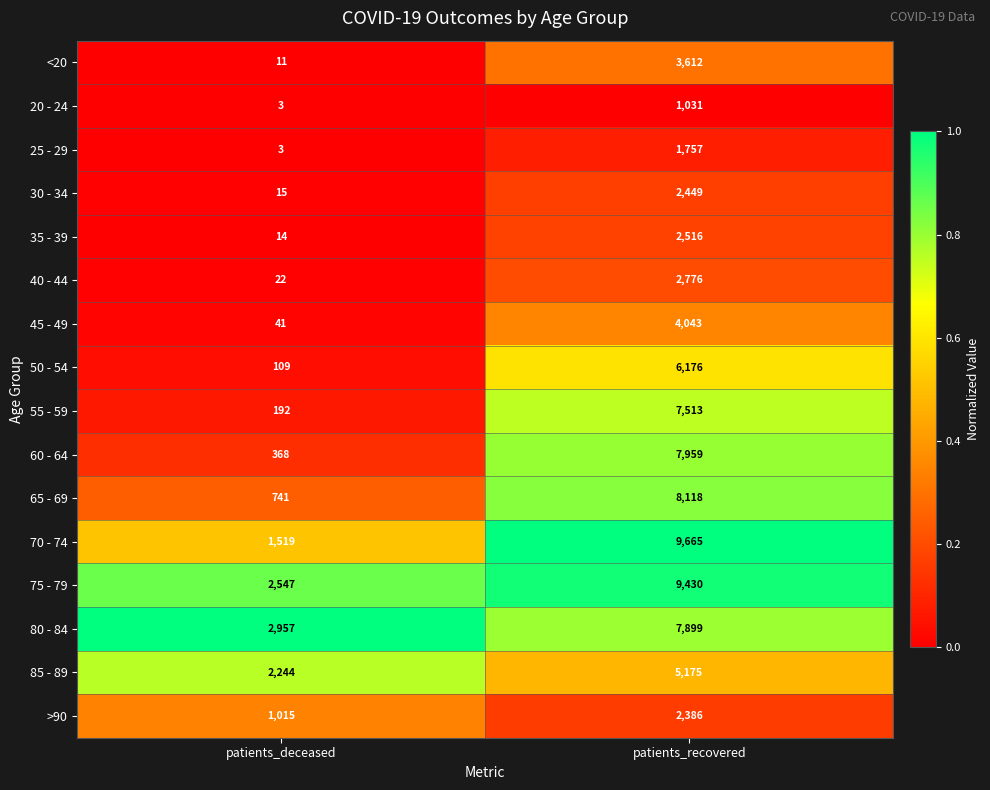

List the series in order of their peak value, highest first.

70 - 74, 75 - 79, 65 - 69, 60 - 64, 80 - 84, 55 - 59, 50 - 54, 85 - 89, 45 - 49, <20, 40 - 44, 35 - 39, 30 - 34, >90, 25 - 29, 20 - 24